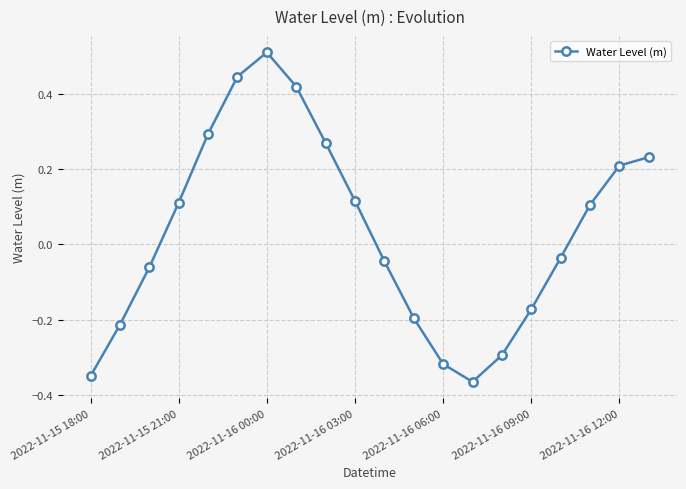

How many lines are shown in the chart?

1